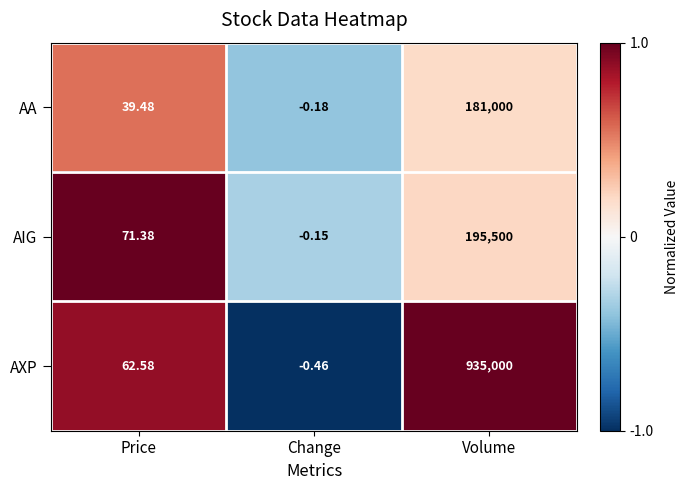

How many values in AXP are below zero?

1